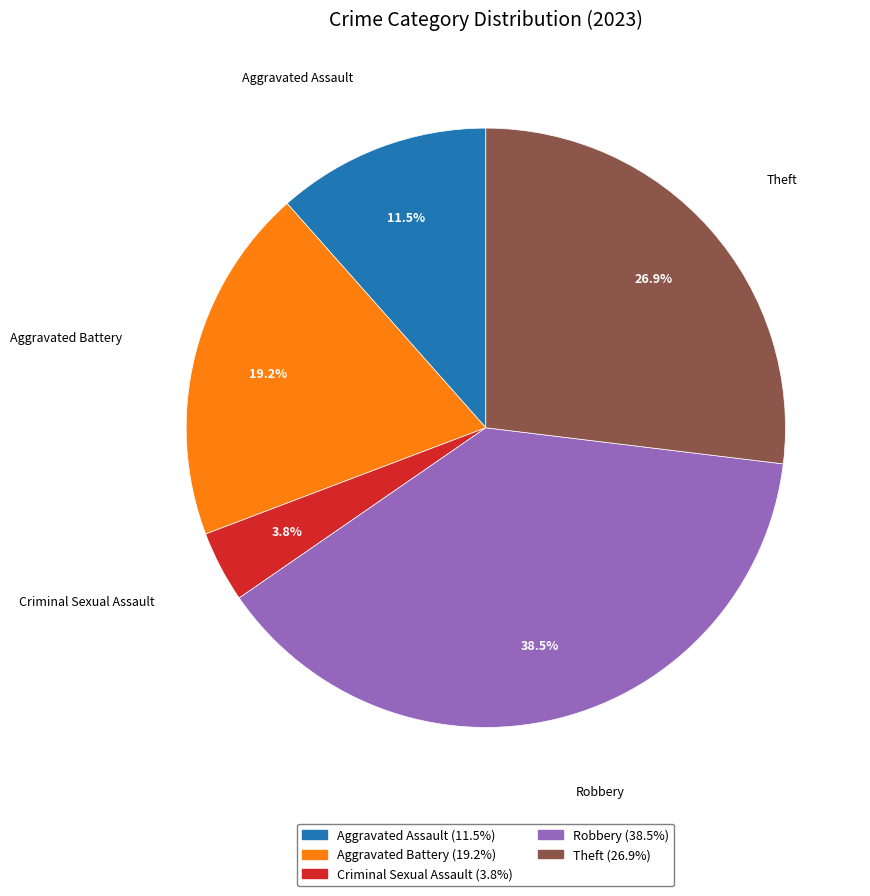

Is there any slice that represents more than half of the pie?

No